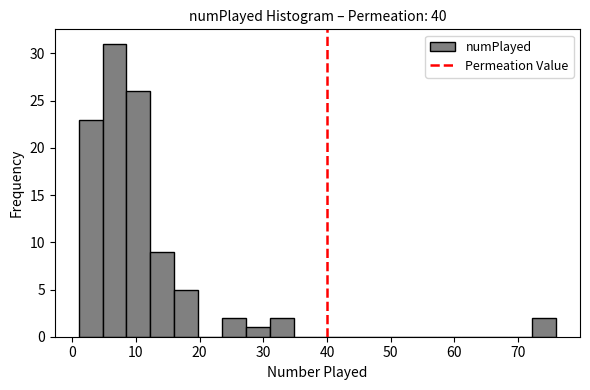

Around what value on the x-axis is the tallest bar? Give the approximate position of its centre, as read against the axis.

7